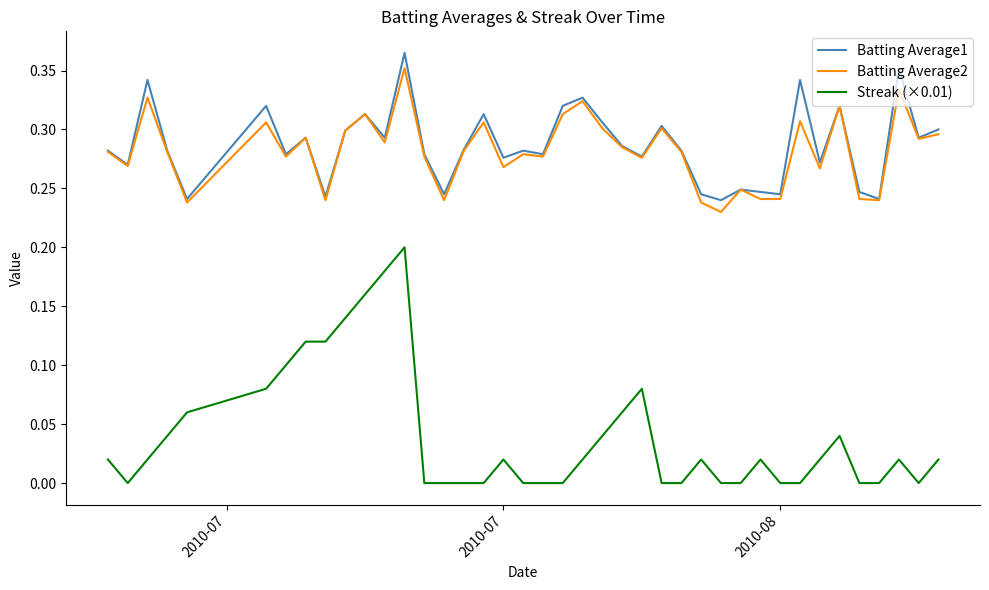

Which series has the widest spread of values?

Streak (×0.01)